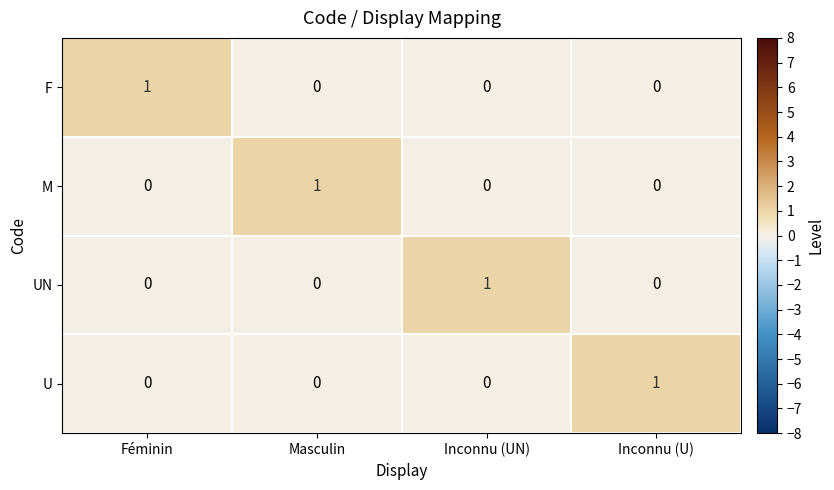

Reading left to right, what are all the values shown in this chart?

F: 1	0	0	0
M: 0	1	0	0
UN: 0	0	1	0
U: 0	0	0	1